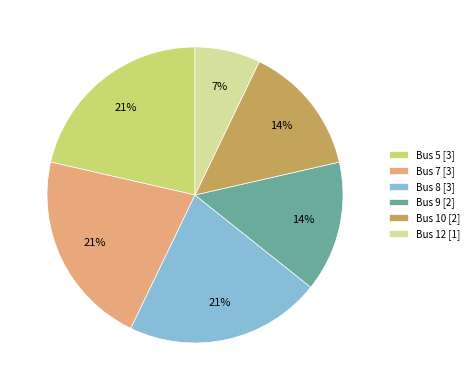

Do Bus 12 and Bus 5 together represent more than half of the pie?

No